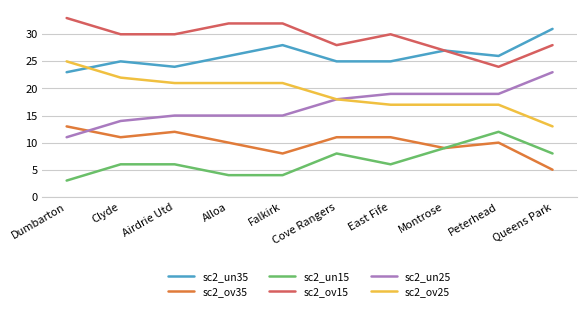

What is the minimum value for sc2_un35?

23